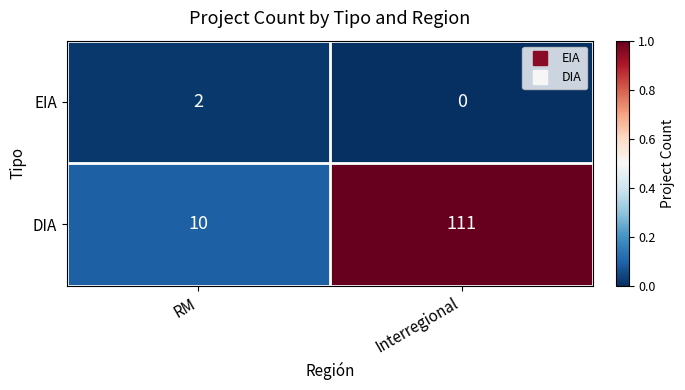

Which series has the largest range (max minus min)?

DIA